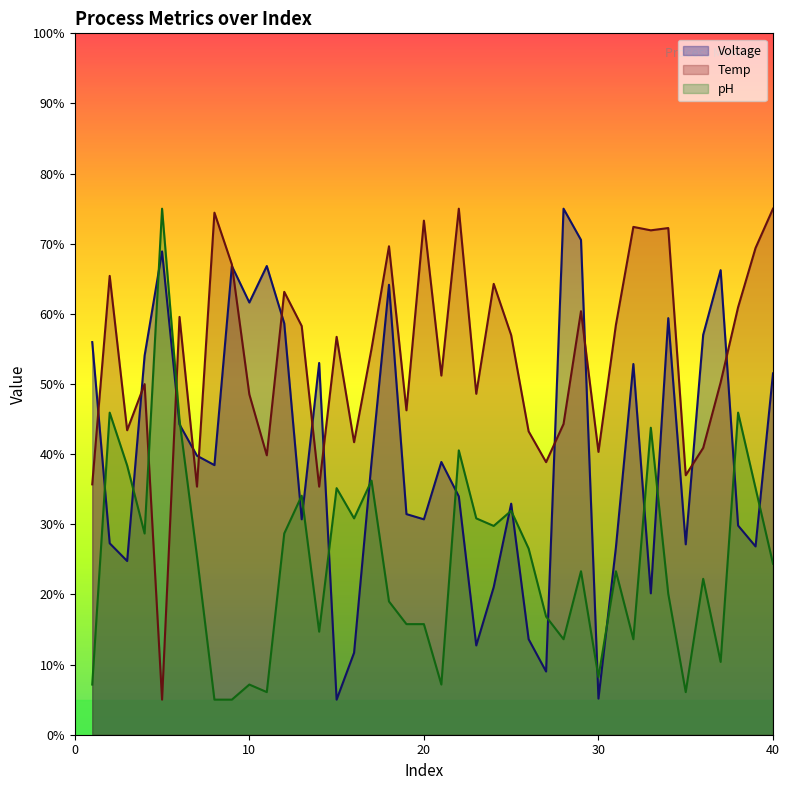

What is the value of the Temp point at the 22nd from the left?

75.0